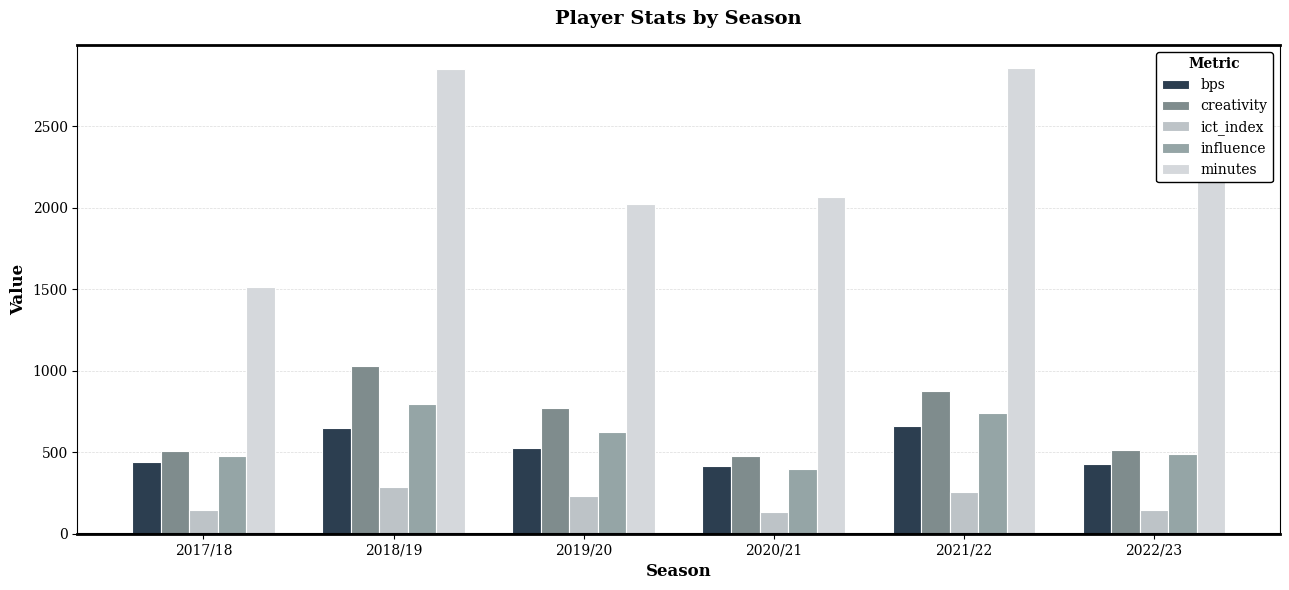

At which category is the sum across all series the highest?

2018/19